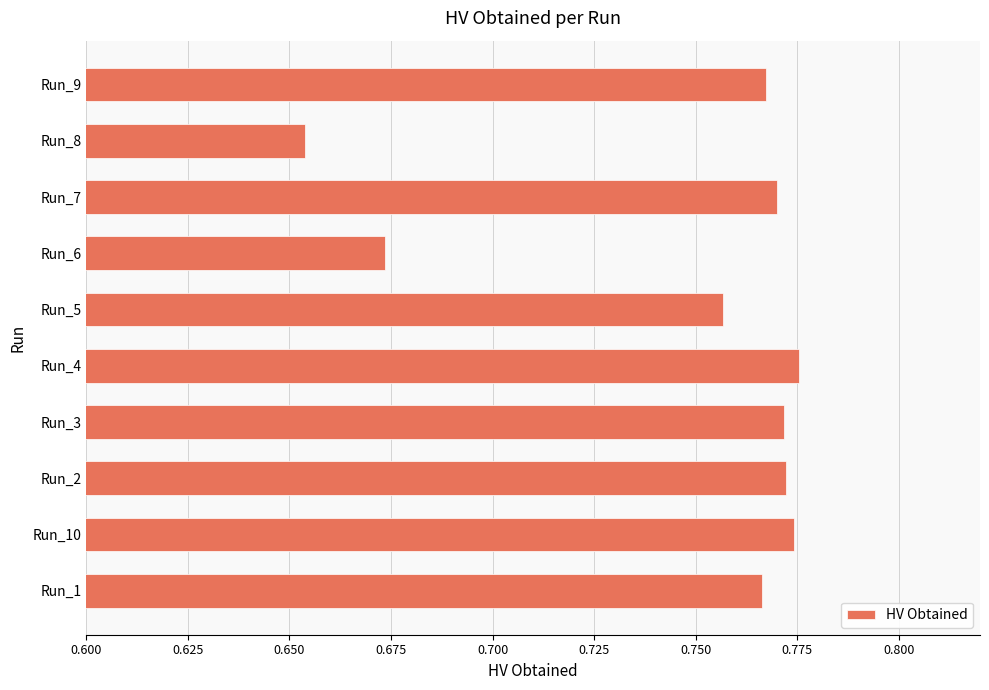

Between Run_9 and Run_10, which is larger?

Run_10